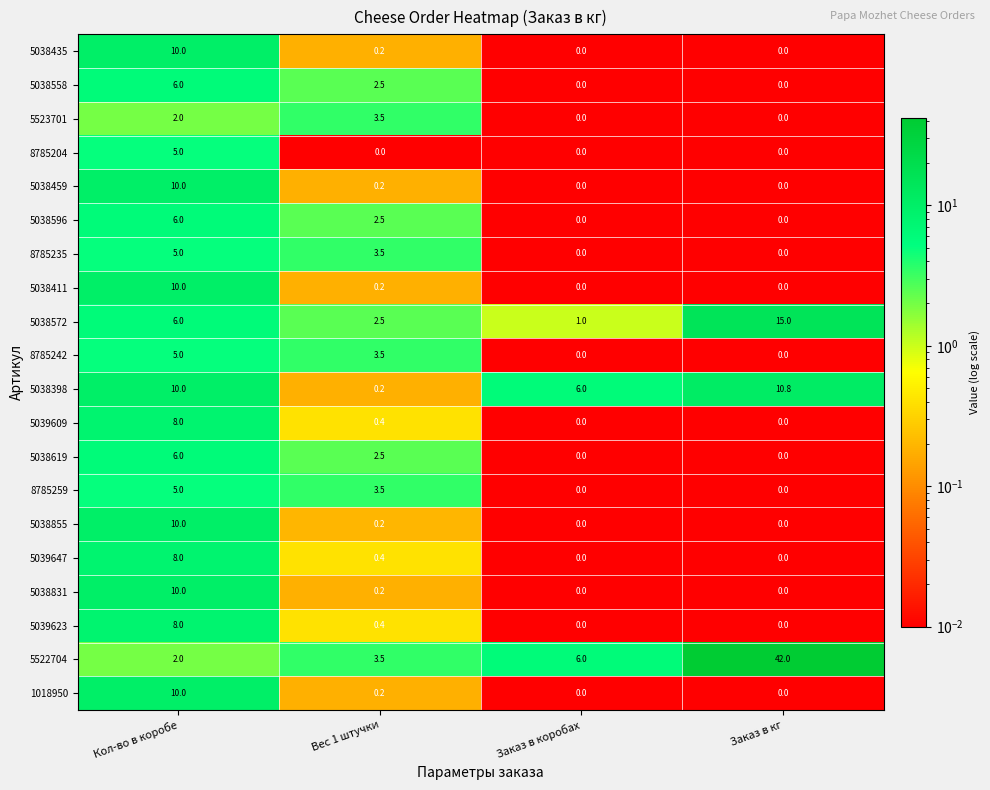

At how many categories does at least one series exceed 7?

2